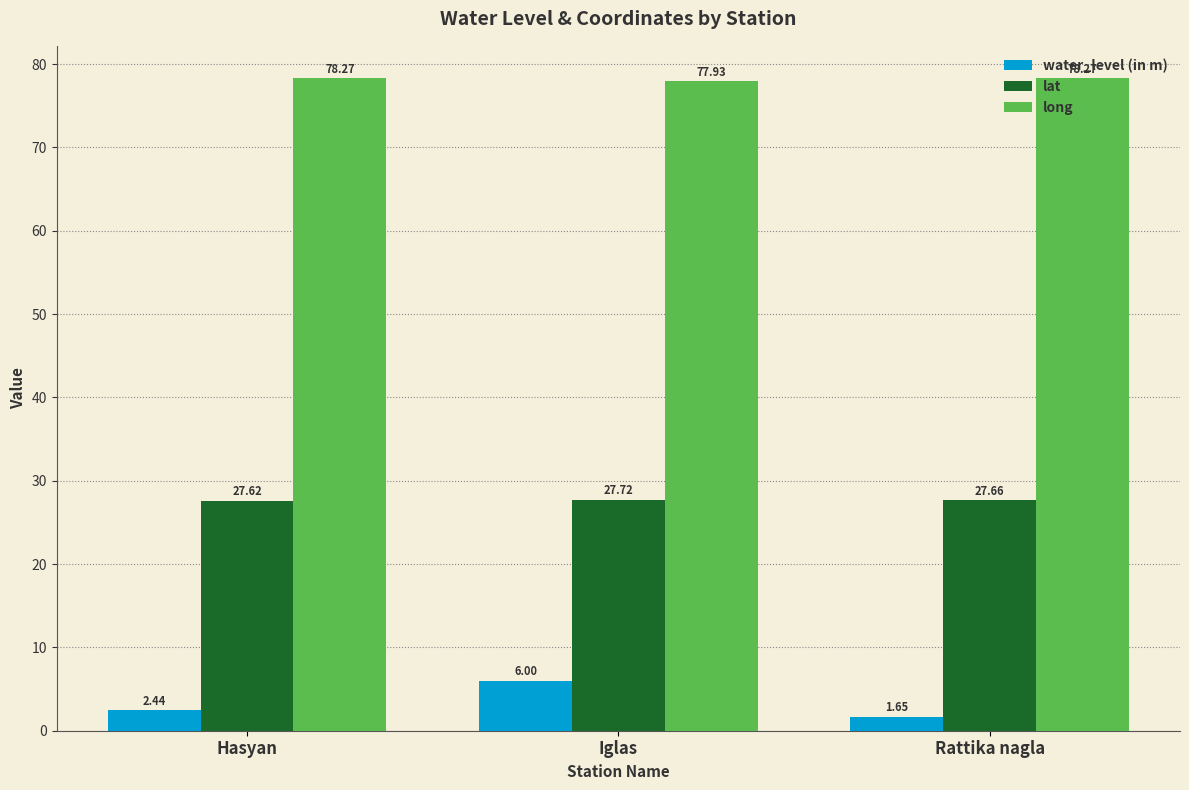

What value does the lat series have at Hasyan?

27.6